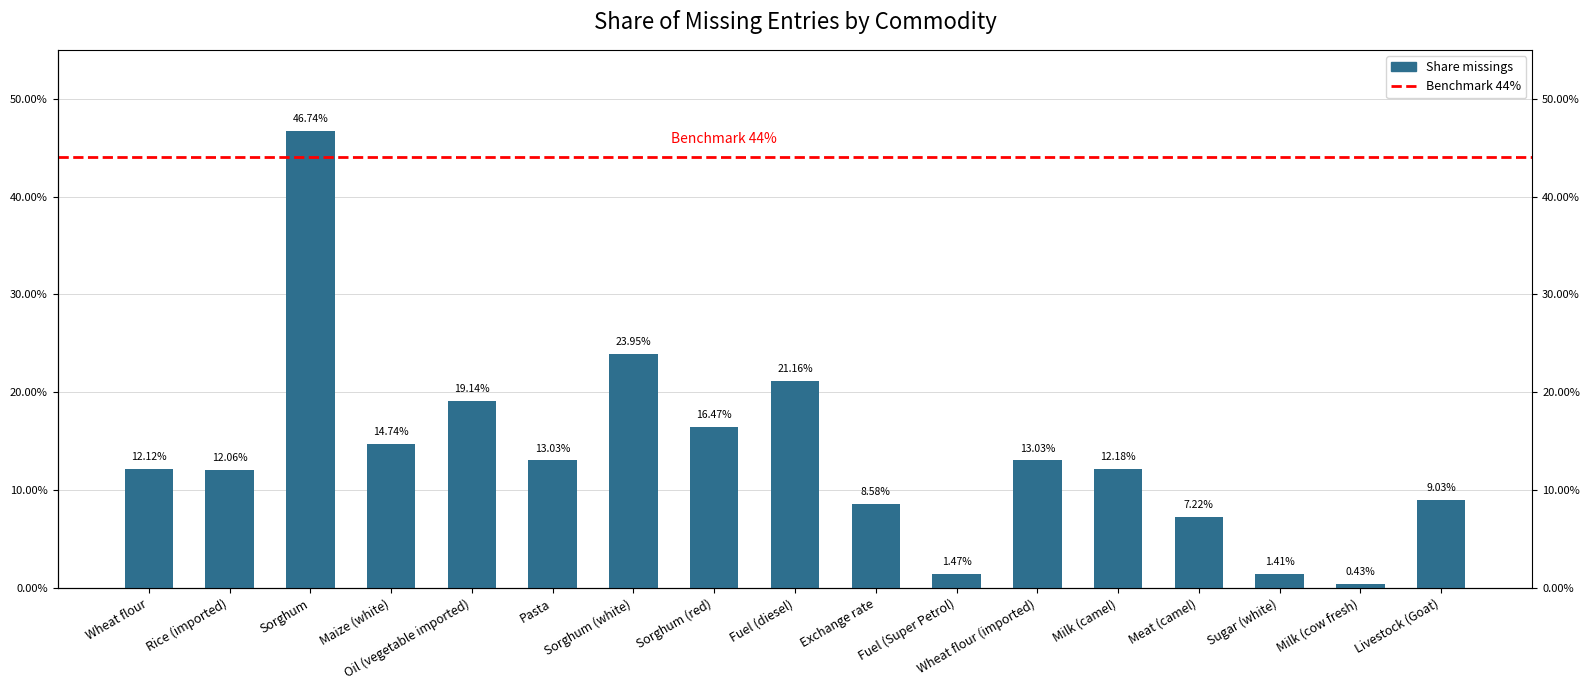

What is the value of the 7th bar from the left?

0.2